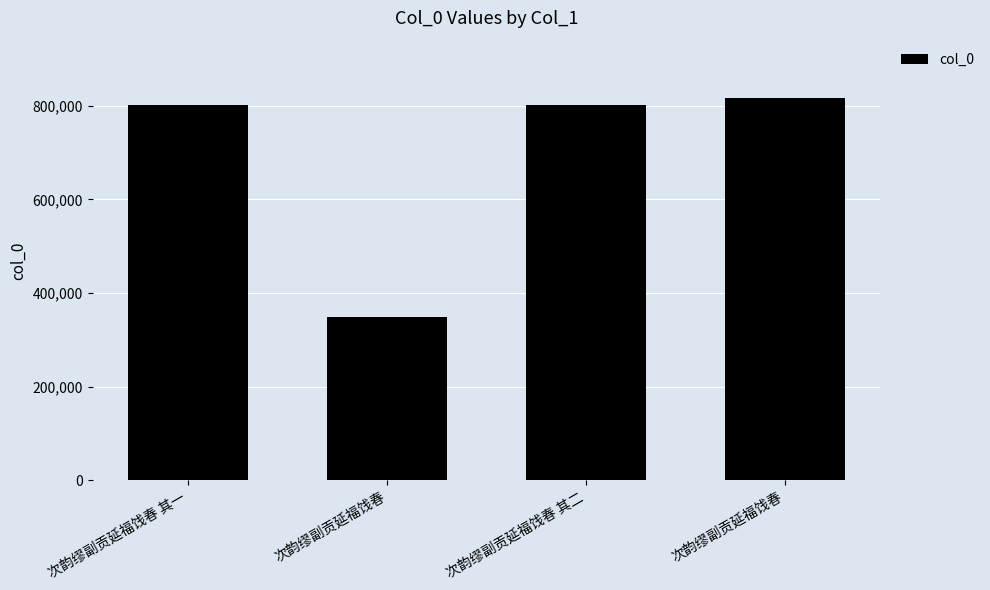

Are the bars horizontal?

No